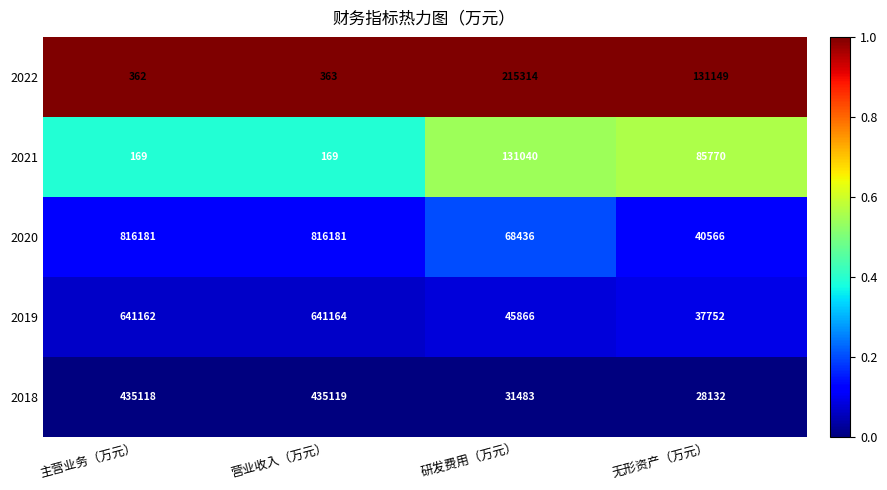

Where is 2019 nearest to the value 339458?

研发费用（万元）